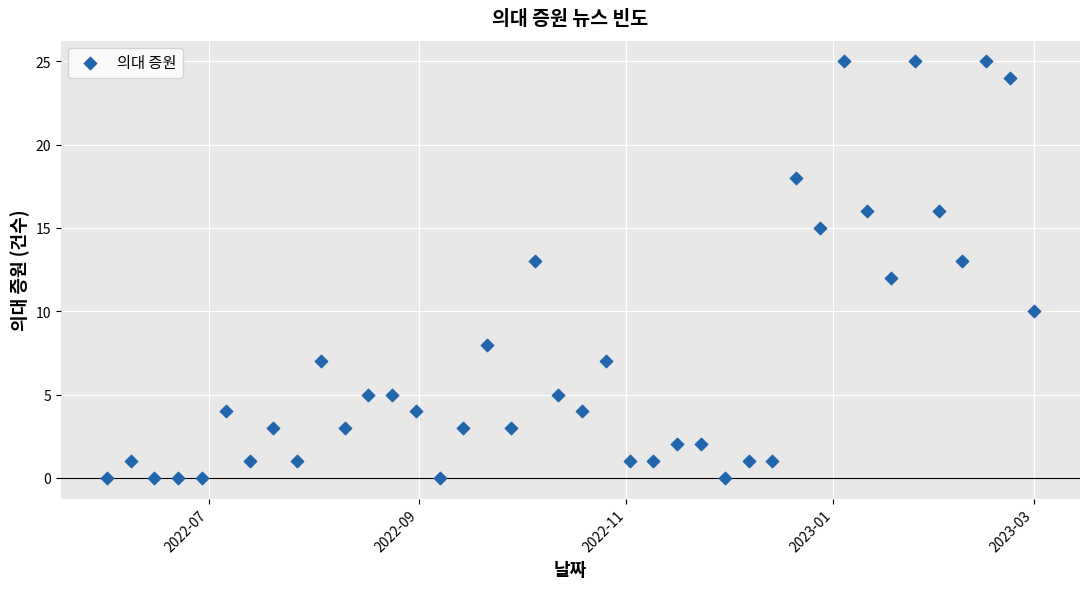

What is the range of Y values (max minus min)?

25